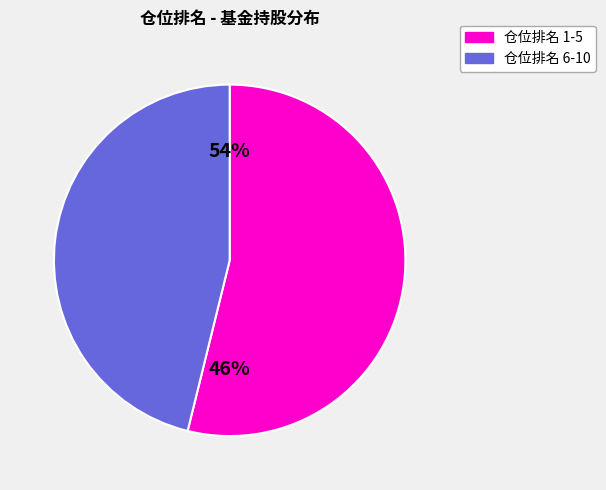

Which has a higher value, 6 or 4?

4